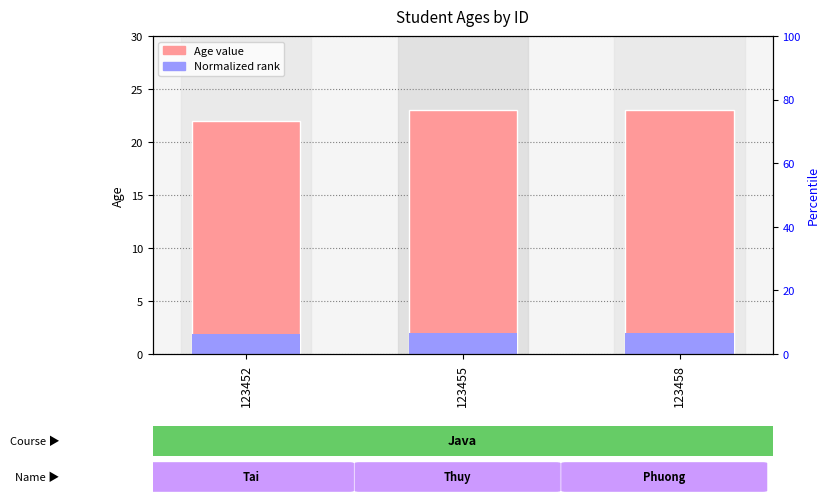

At 123455, list the series in order from largest to smallest.

Age, Normalized Rank